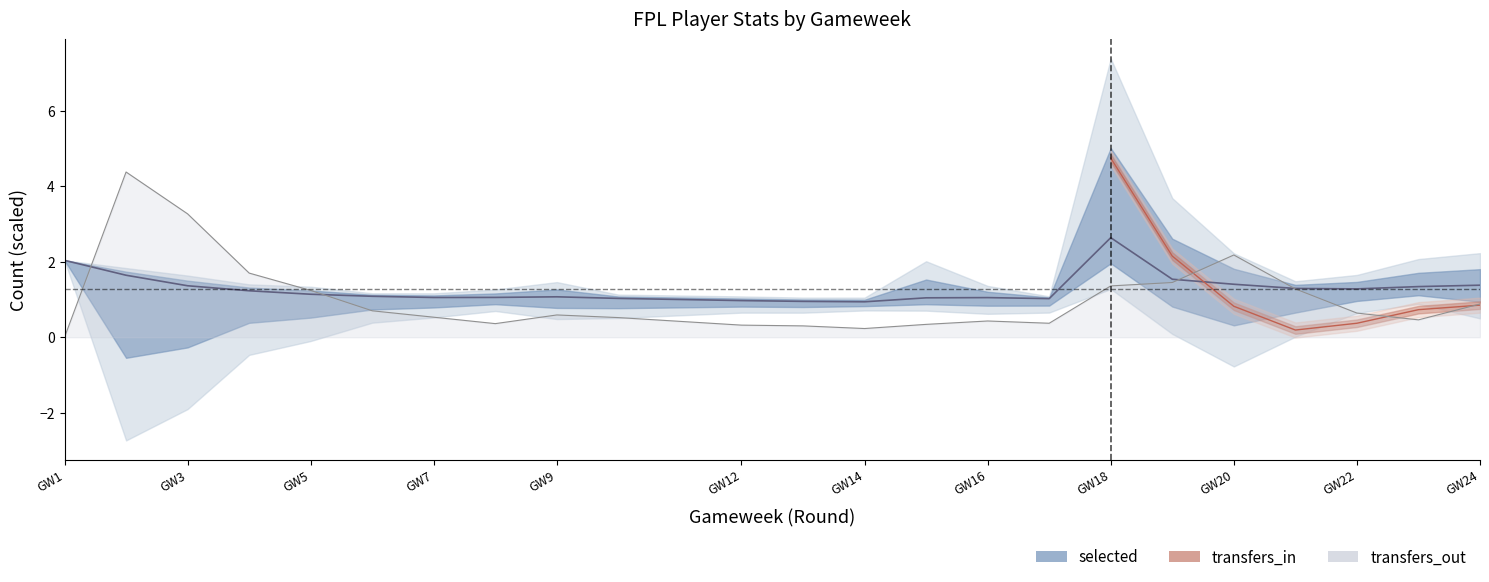

Where does the selected series first go above 1?

GW1